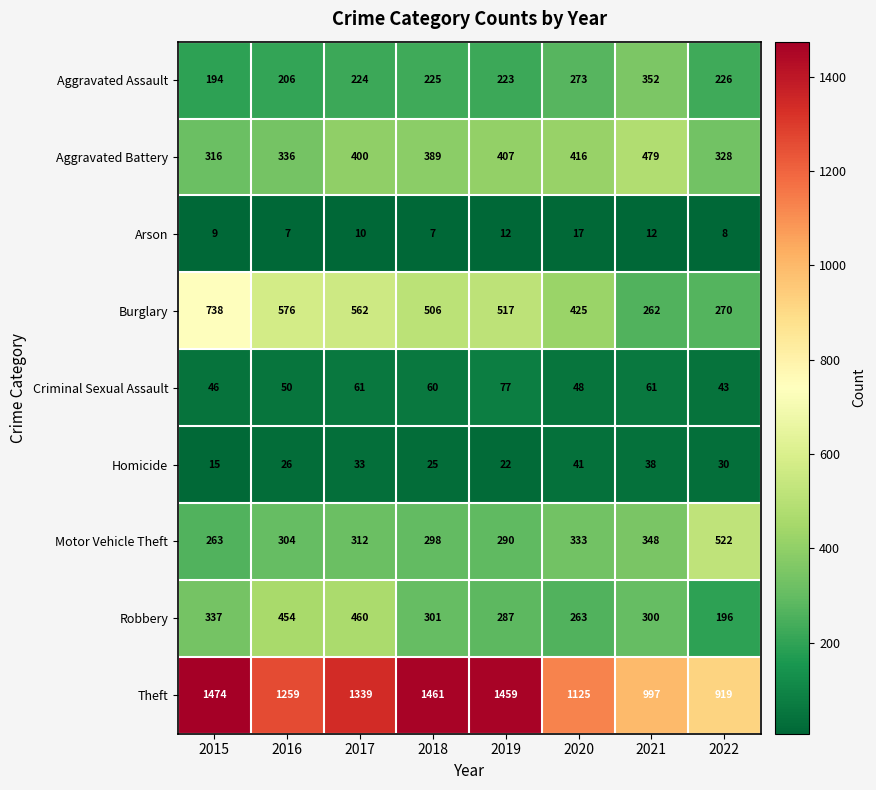

Which series has the largest total across all categories?

Theft